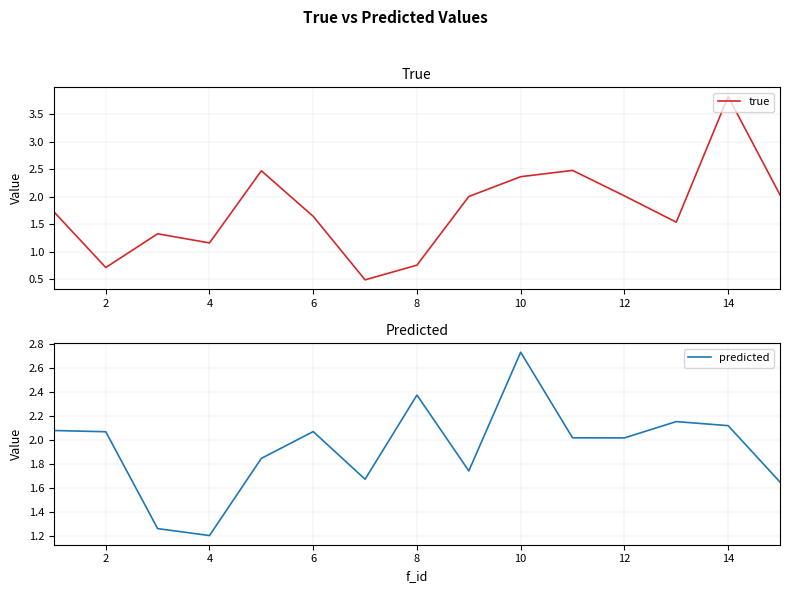

Which category has the highest value in the true series?

14